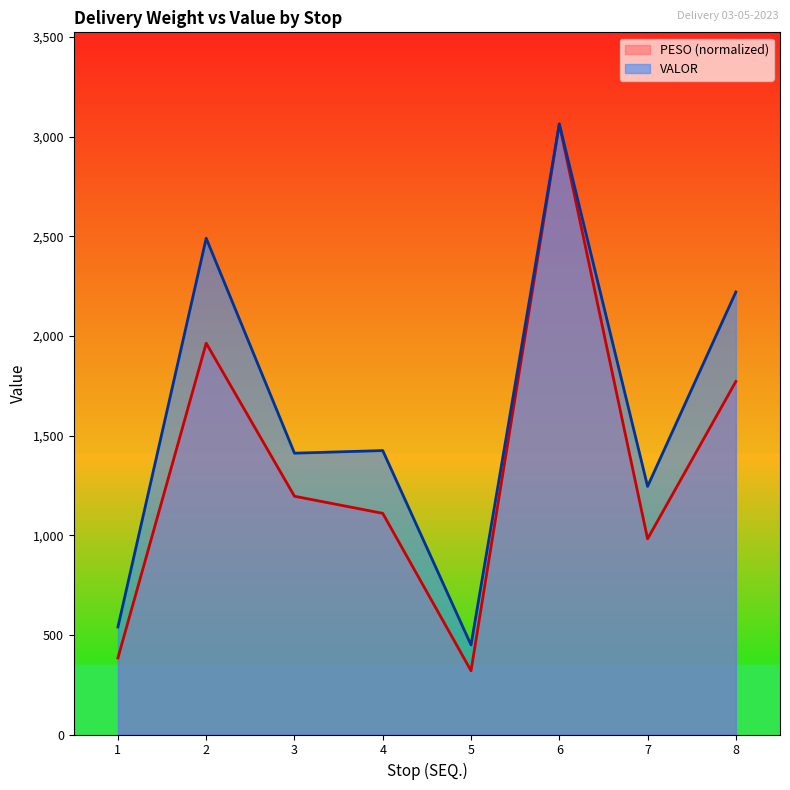

What are all the series names shown in the legend?

PESO (normalized), VALOR